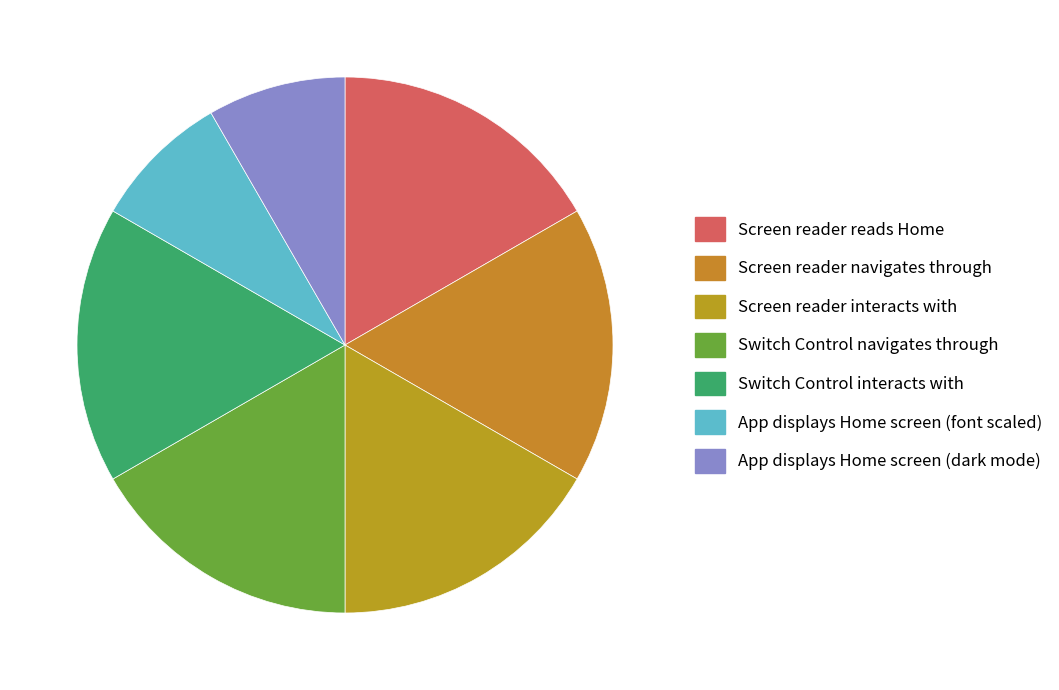

How many segments does this pie chart have?

7